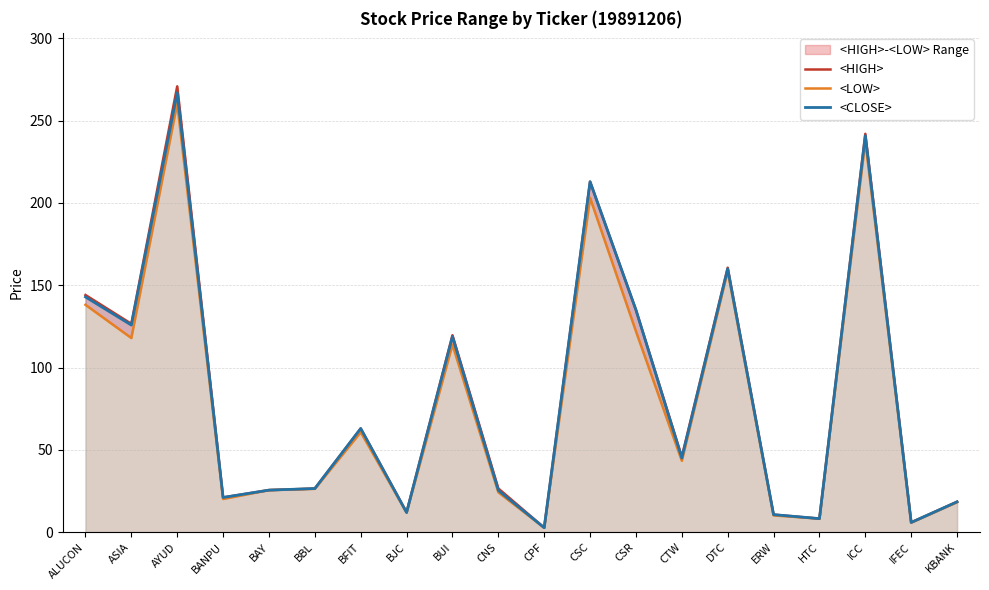

Where is <HIGH> nearest to the value 136?

CSR